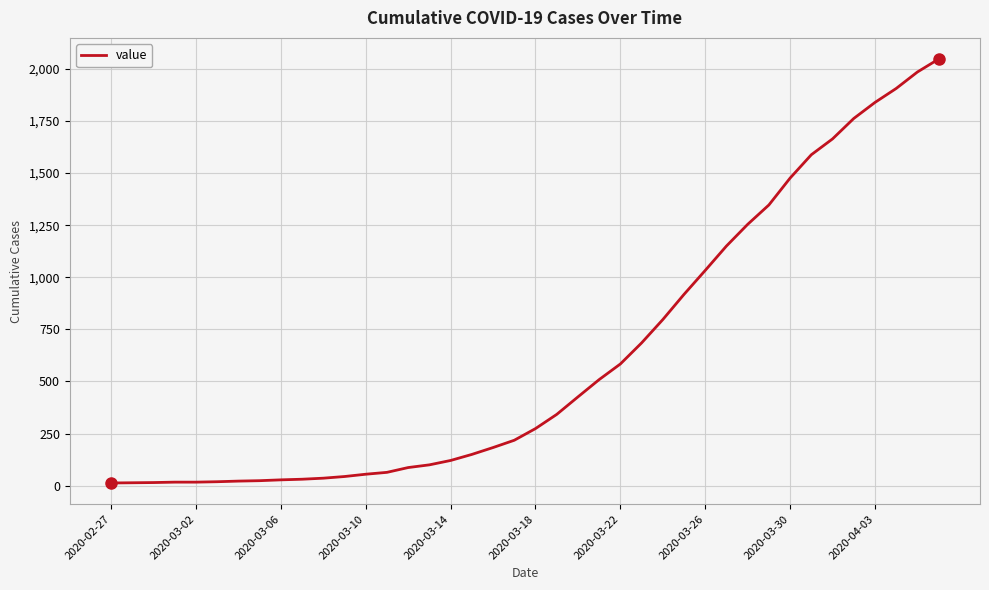

What is the difference between the maximum and minimum values?

2034